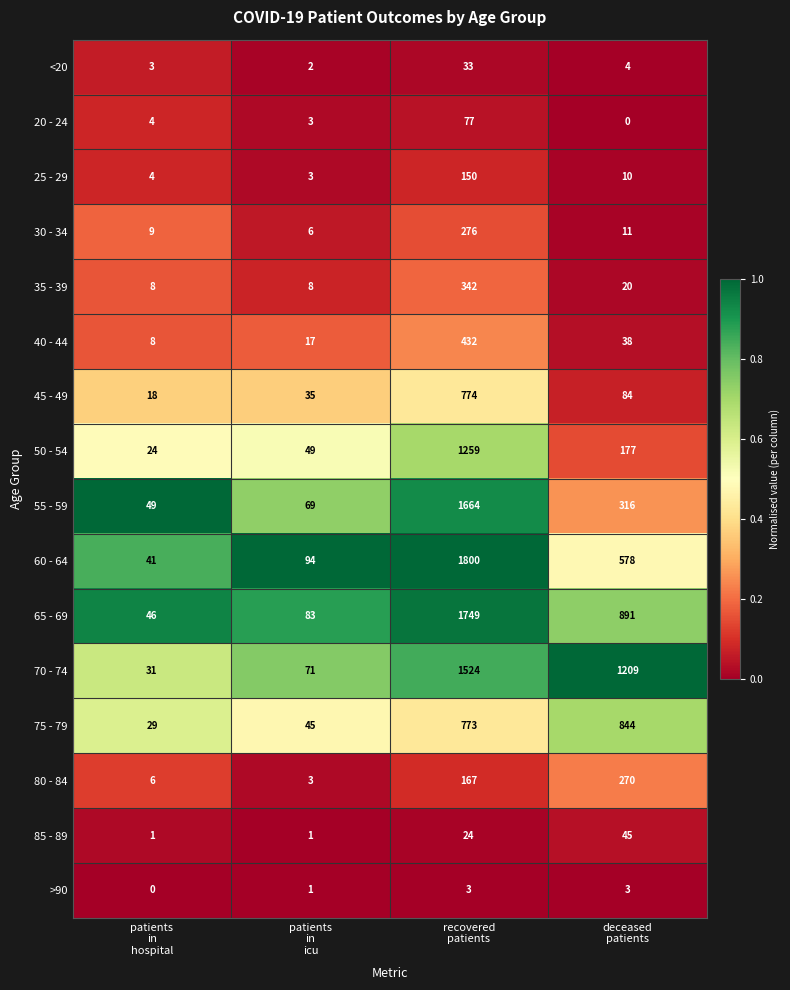

What is the lowest value of the 55 - 59 series?

49